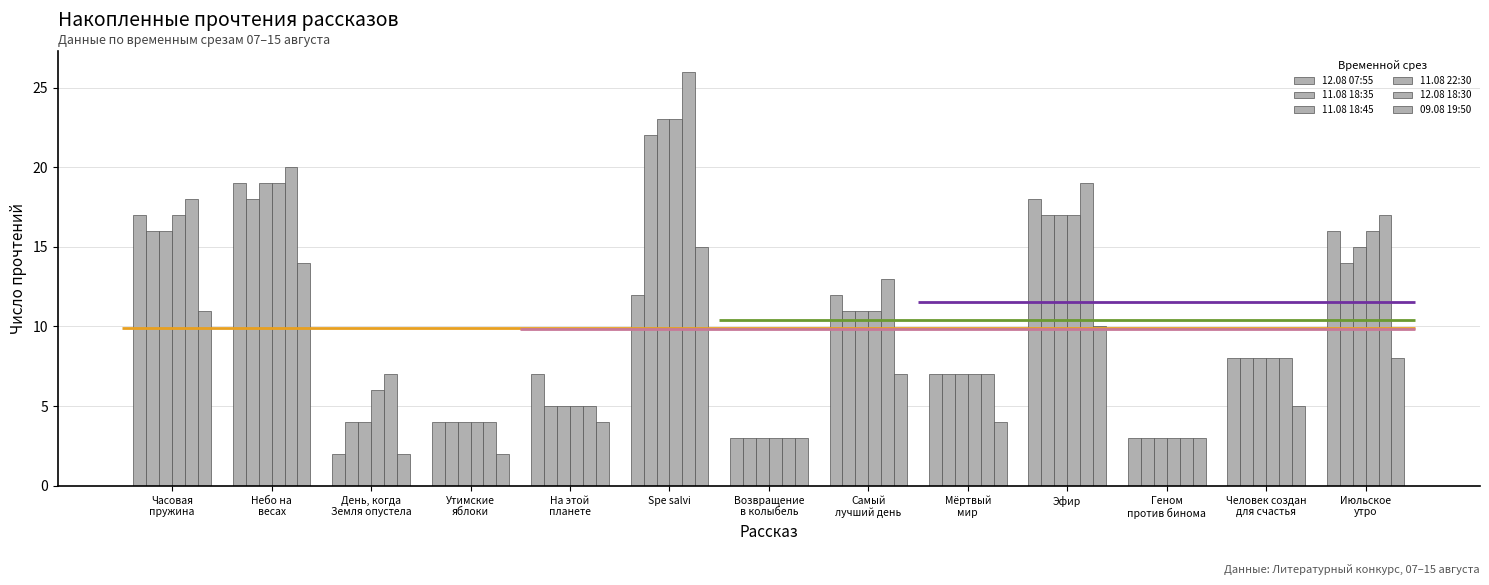

At which category is the sum across all series the highest?

Spe salvi